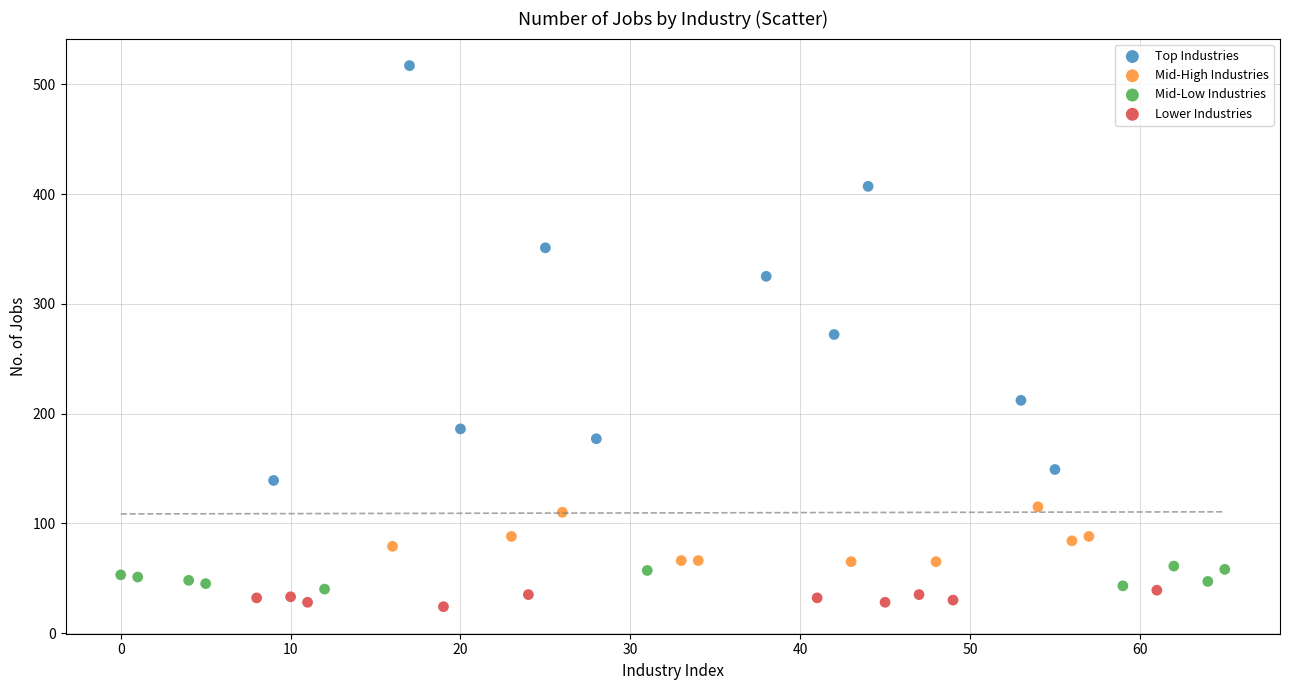

Which series contains the lowest Y value?

Lower Industries